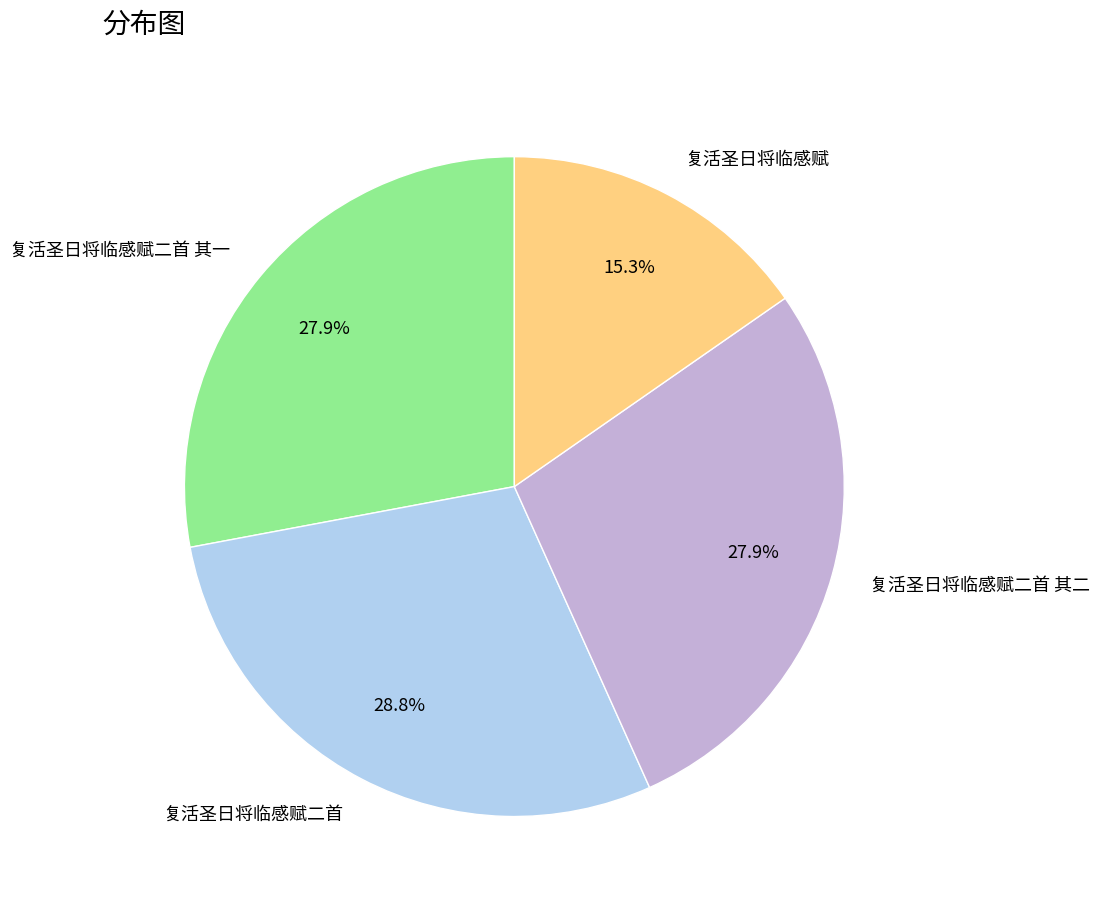

Does any single category account for the majority?

No